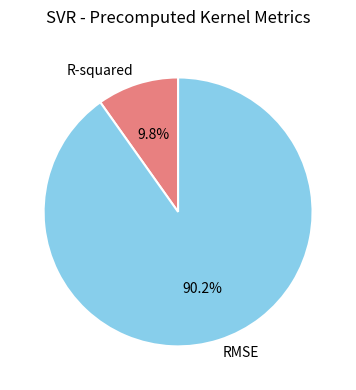

What is the smallest slice in the pie chart?

R-squared